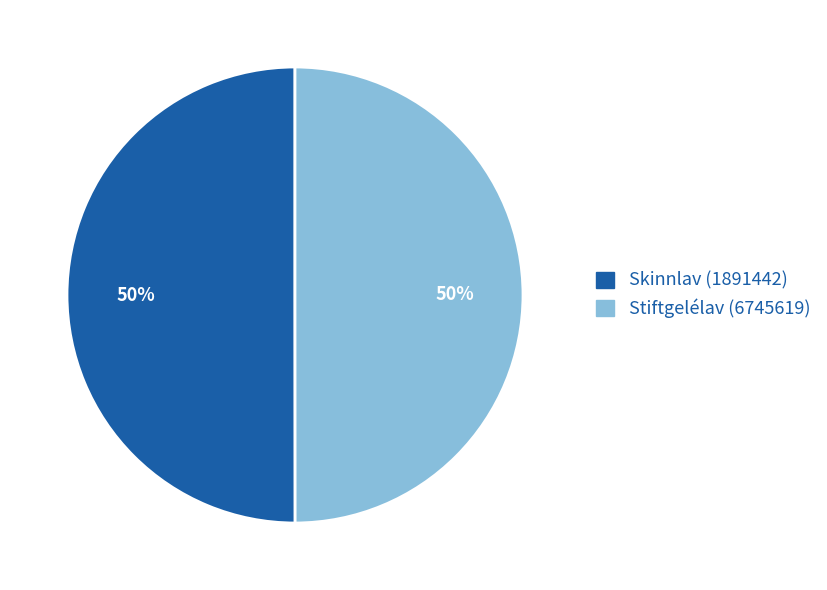

How many segments does this pie chart have?

2